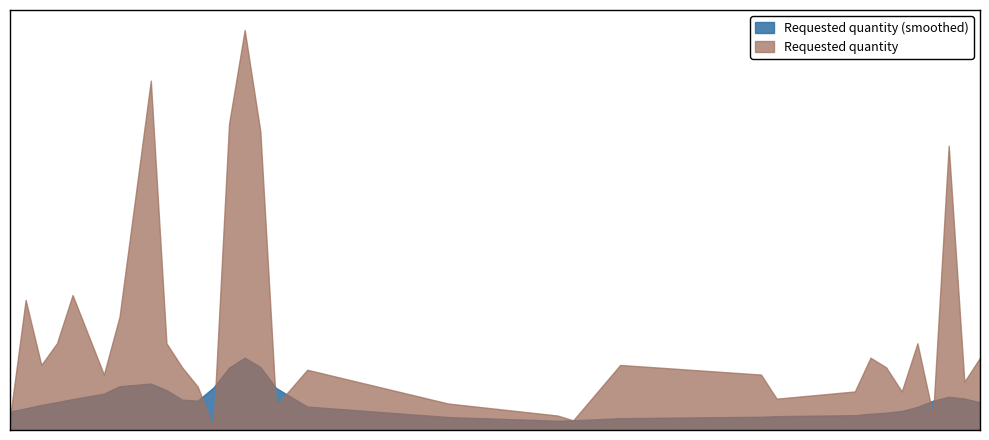

Does the chart display data point markers on the line(s)?

No